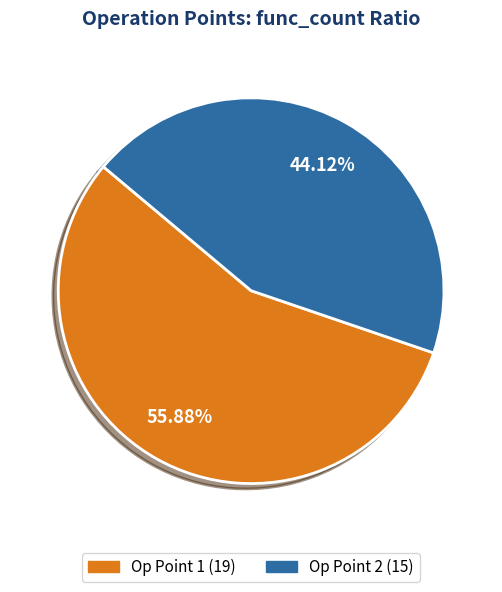

Is there any slice that represents more than half of the pie?

Yes